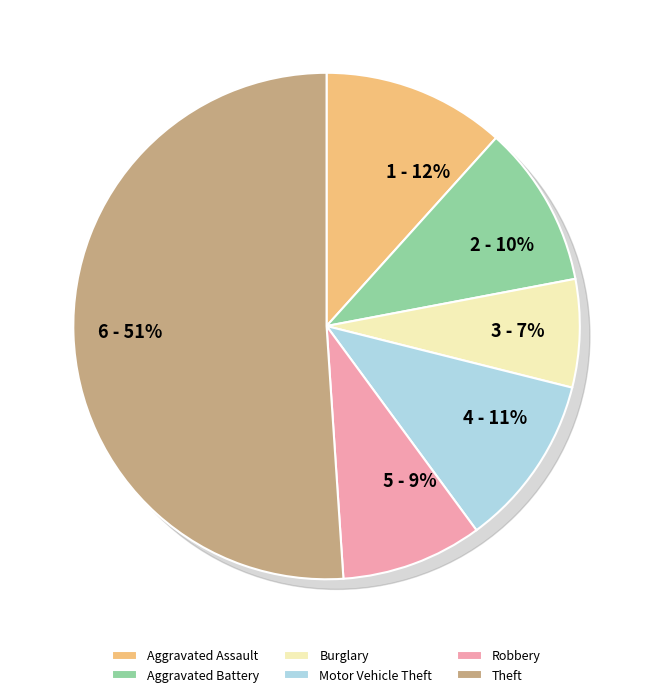

To the nearest percent, what portion does Burglary represent?

7%